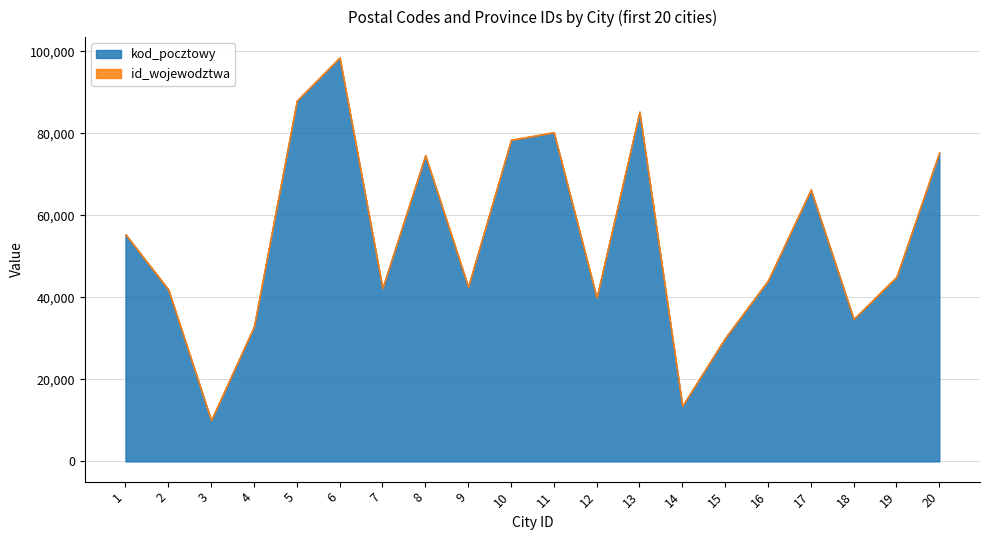

Between 7 and 15, which series saw the biggest shift?

kod_pocztowy